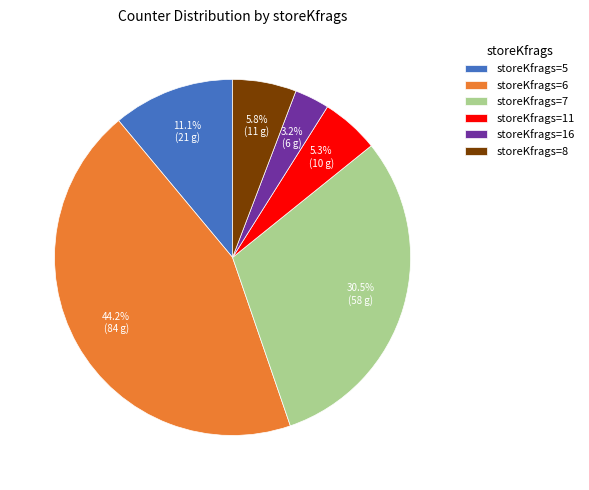

Does storeKfrags=5 account for over 50% of the chart?

No